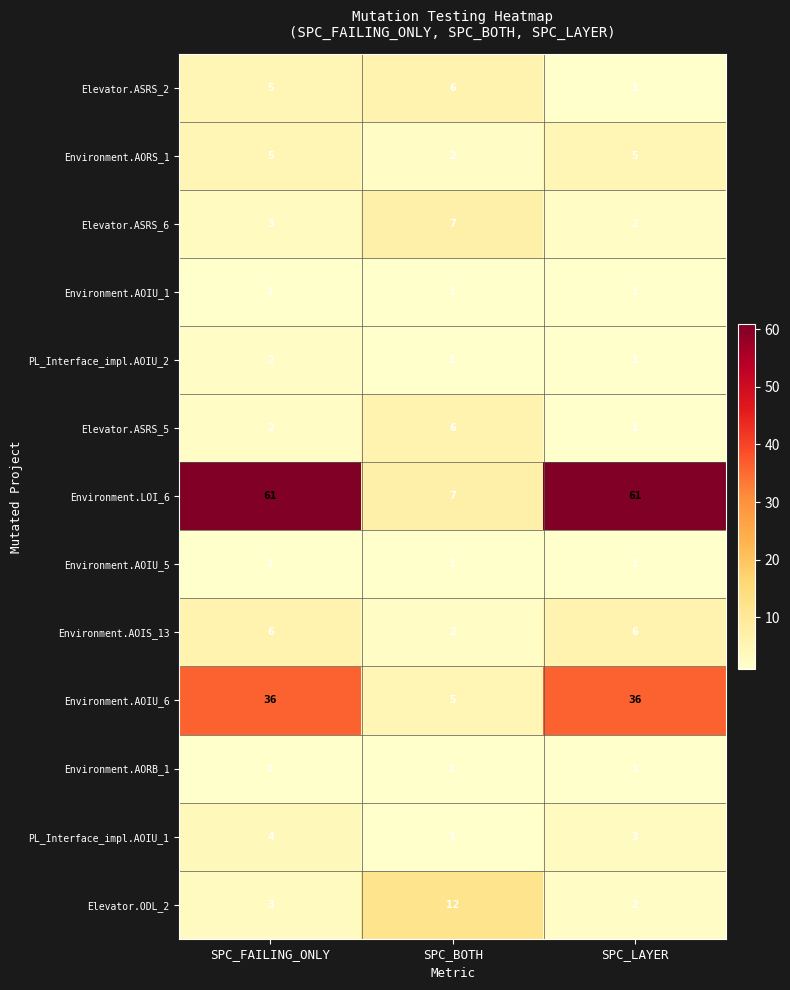

What is the maximum value for Environment.LOI_6?

61